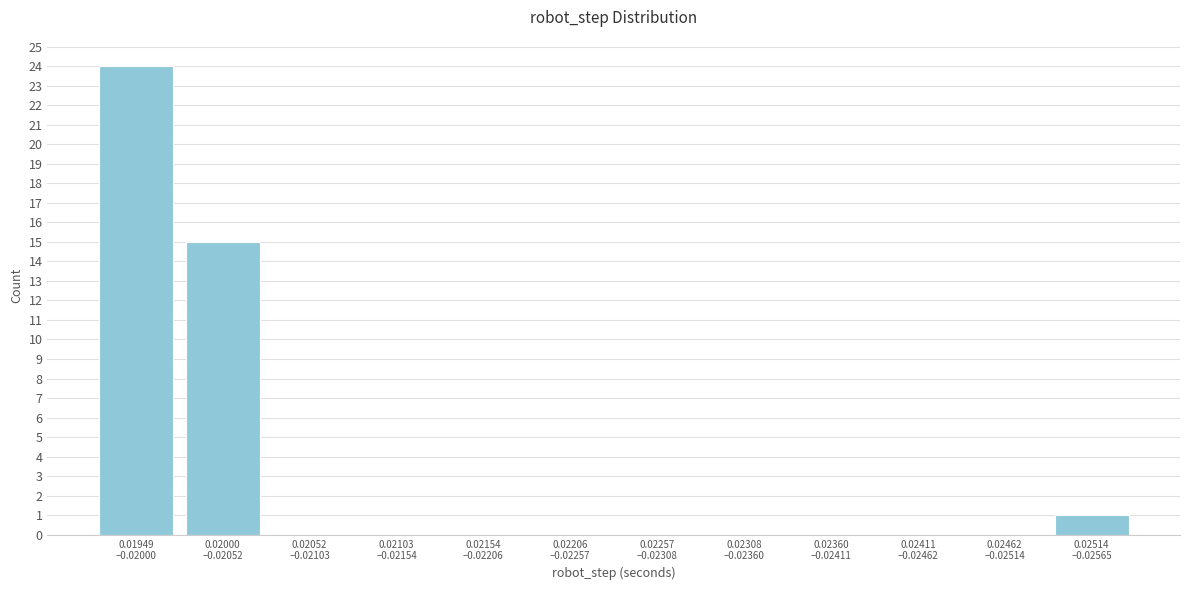

What is the maximum value shown in the chart?

24